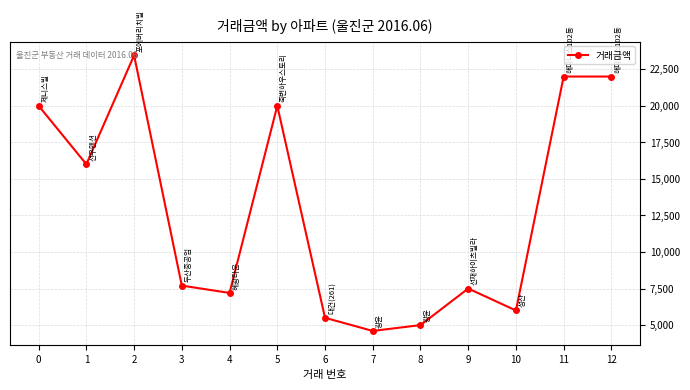

Is it true that the value at 3 is 7700?

True